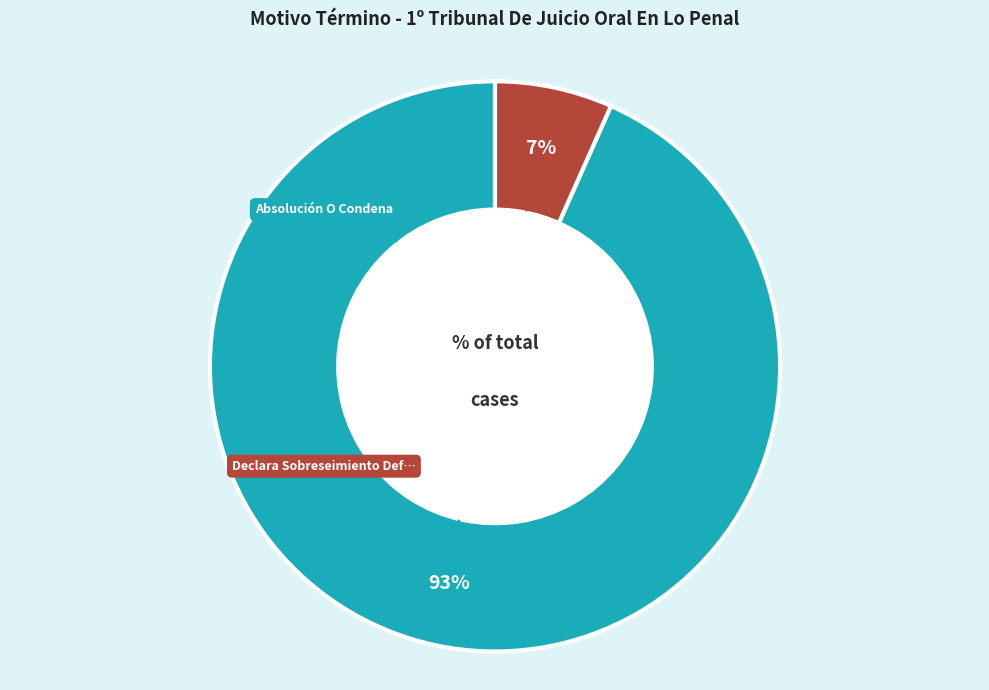

Is there a majority slice in this chart?

Yes